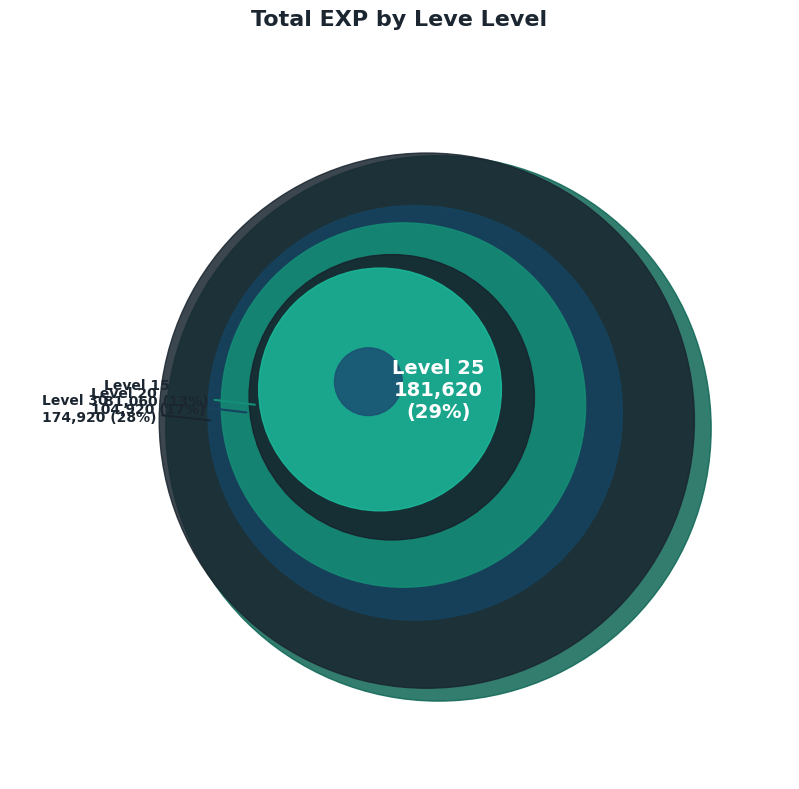

How many segments does this pie chart have?

7